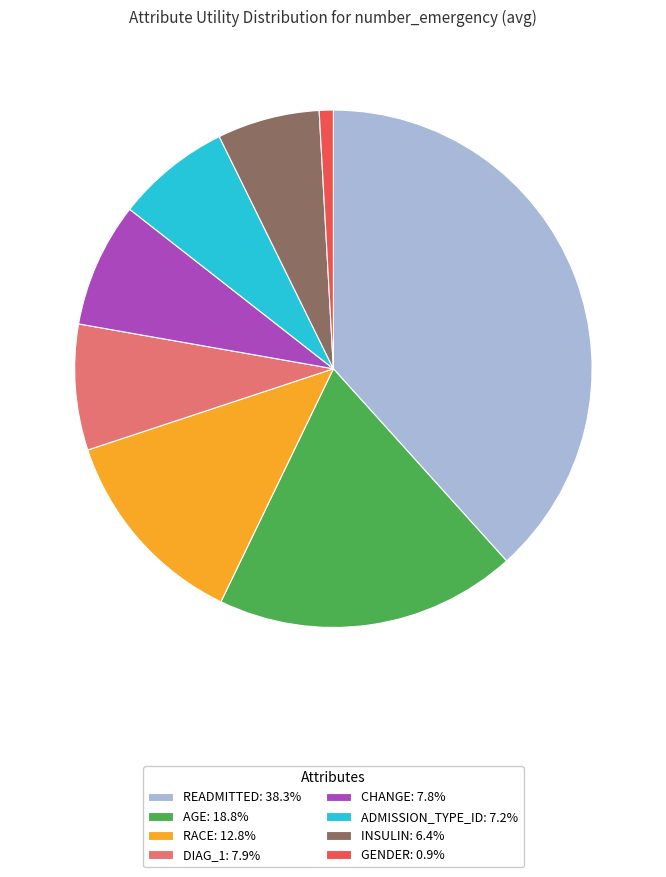

Do ADMISSION_TYPE_ID: 7.2% and GENDER: 0.9% together represent more than half of the pie?

No